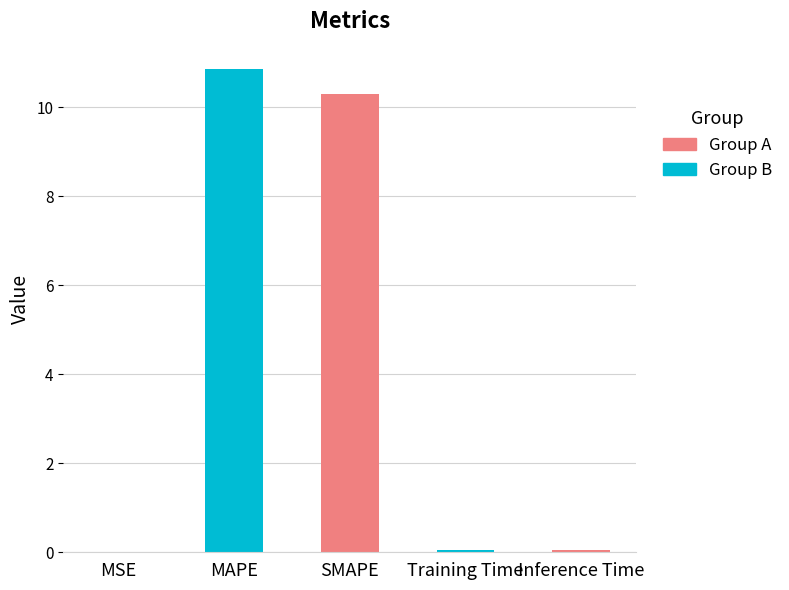

At which category does the chart reach its peak across all series?

MAPE